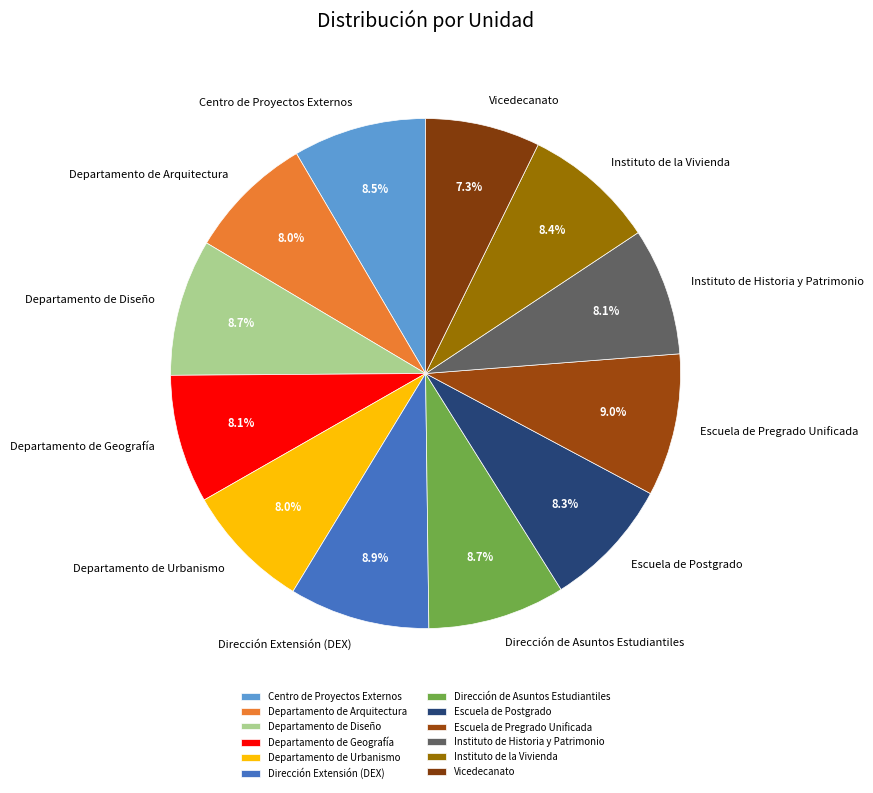

Is it true that Departamento de Arquitectura is 8% of the pie?

True